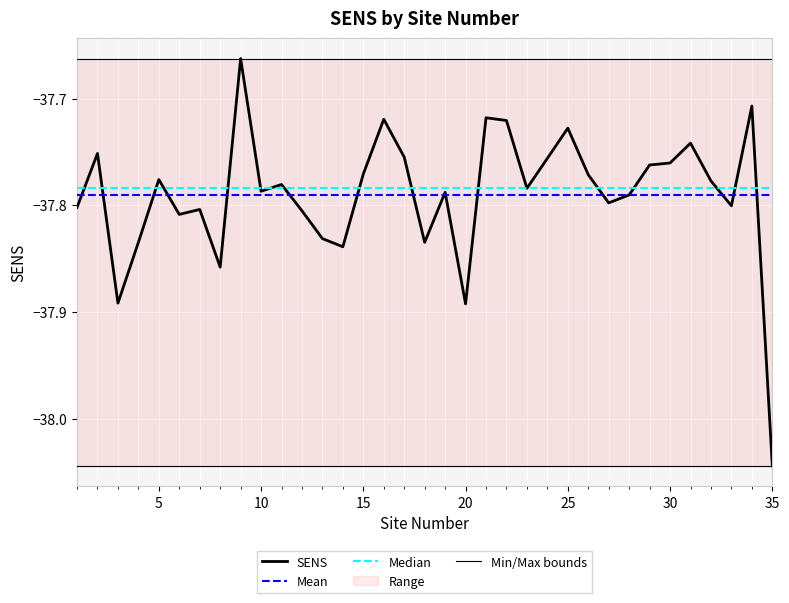

True or false: Min/Max bounds has a value of -38.0 at 30.

True